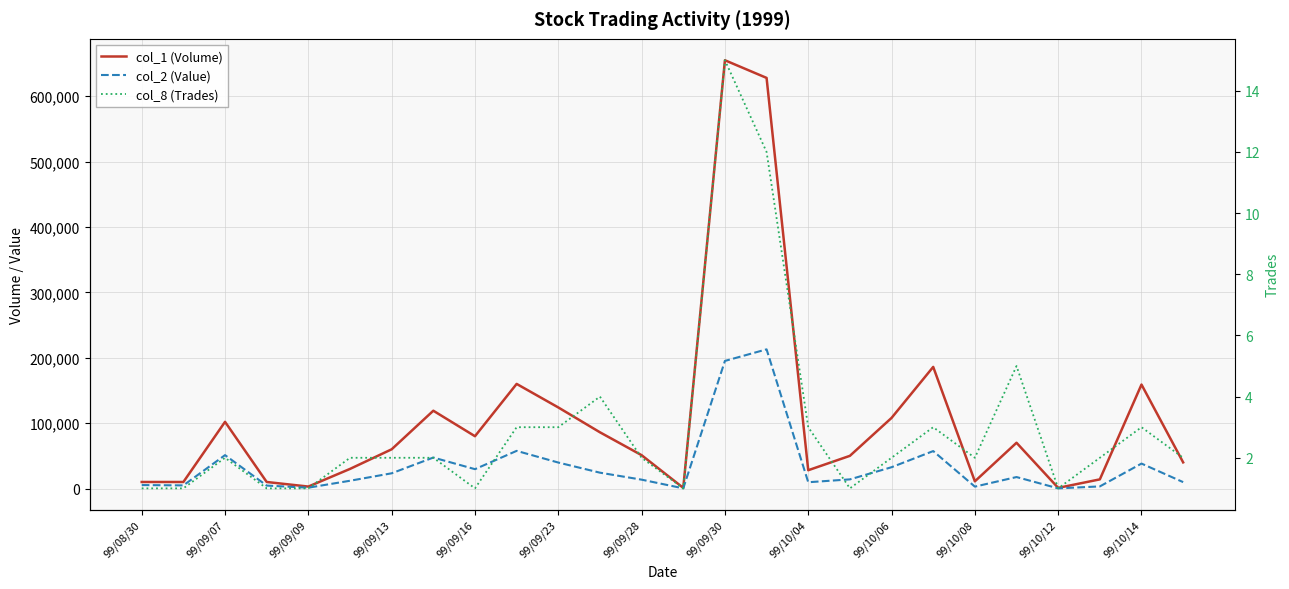

Reading left to right, list all the values displayed in this chart.

col_1 (Volume): 10000	10000	102000	10000	3000	30000	60000	119000	80000	160000	124000	86000	51000	1000	655000	628000	28000	50000	108000	186000	11000	70000	1000	14000	159000	40000
col_2 (Value): 5300	4800	51090	4500	1290	11900	23300	47400	29600	57600	39730	24240	13570	290	195160	212850	9620	14000	32600	57280	2890	17560	250	3230	38170	9800
col_8 (Trades): 1	1	2	1	1	2	2	2	1	3	3	4	2	1	15	12	3	1	2	3	2	5	1	2	3	2